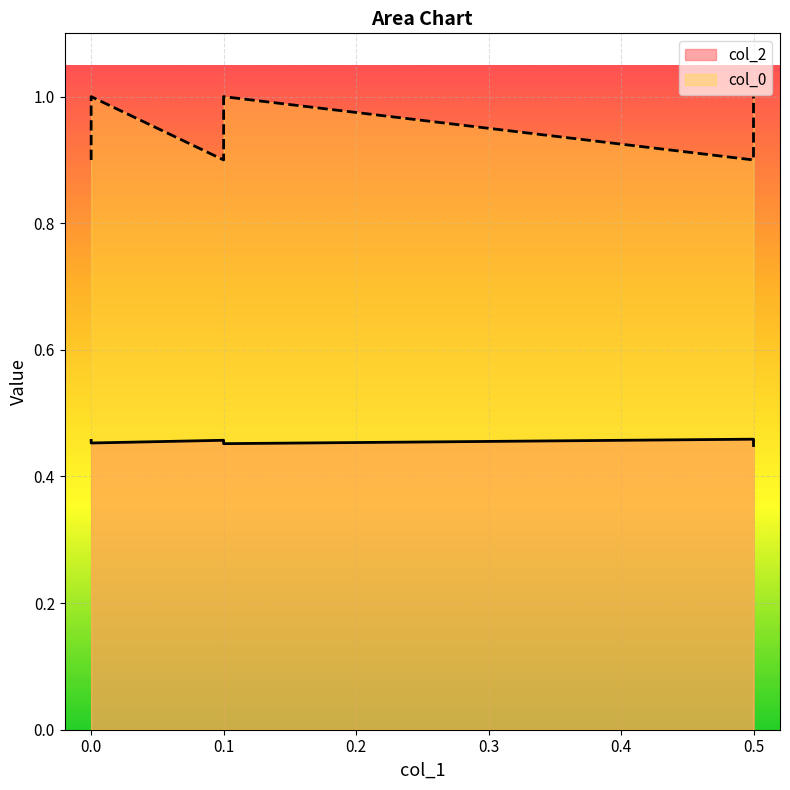

At how many categories does at least one series exceed 0?

6